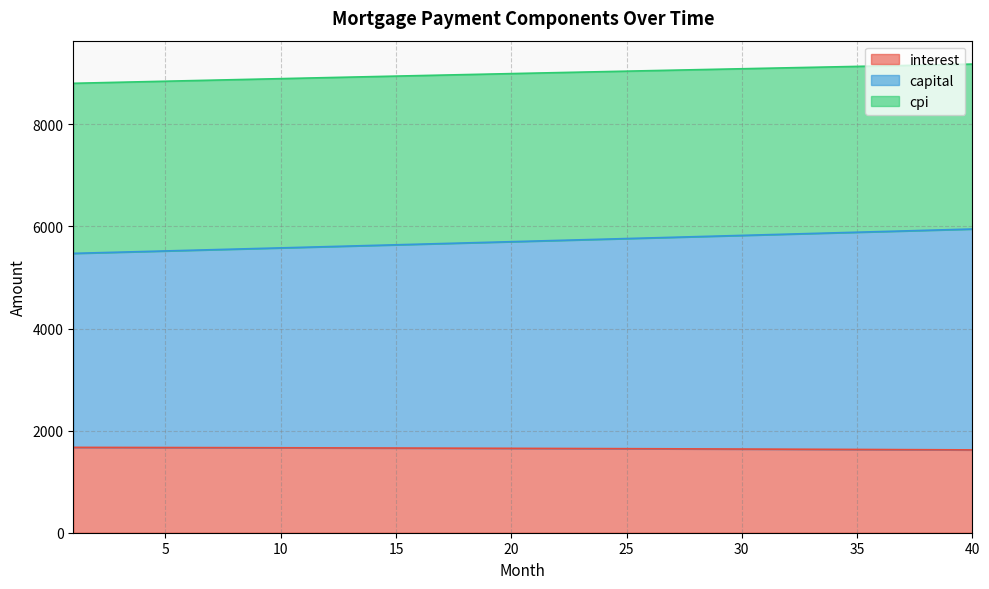

What is the value of the interest point at the 27th from the left?

1643.8